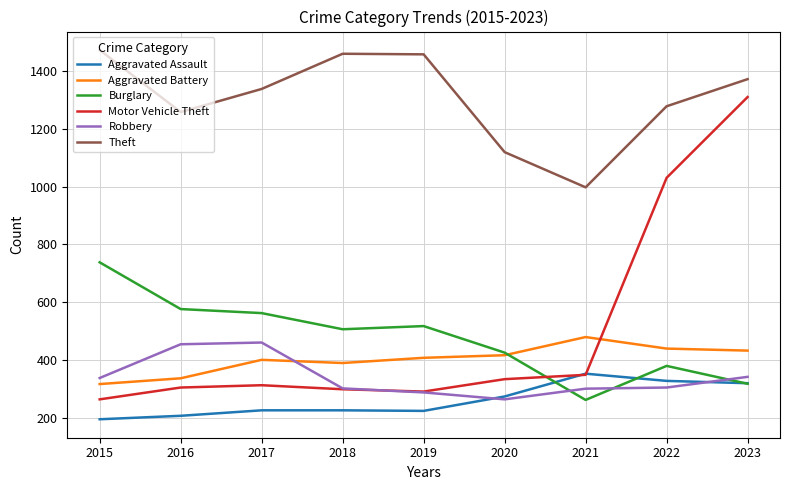

What is the smallest value displayed?

194